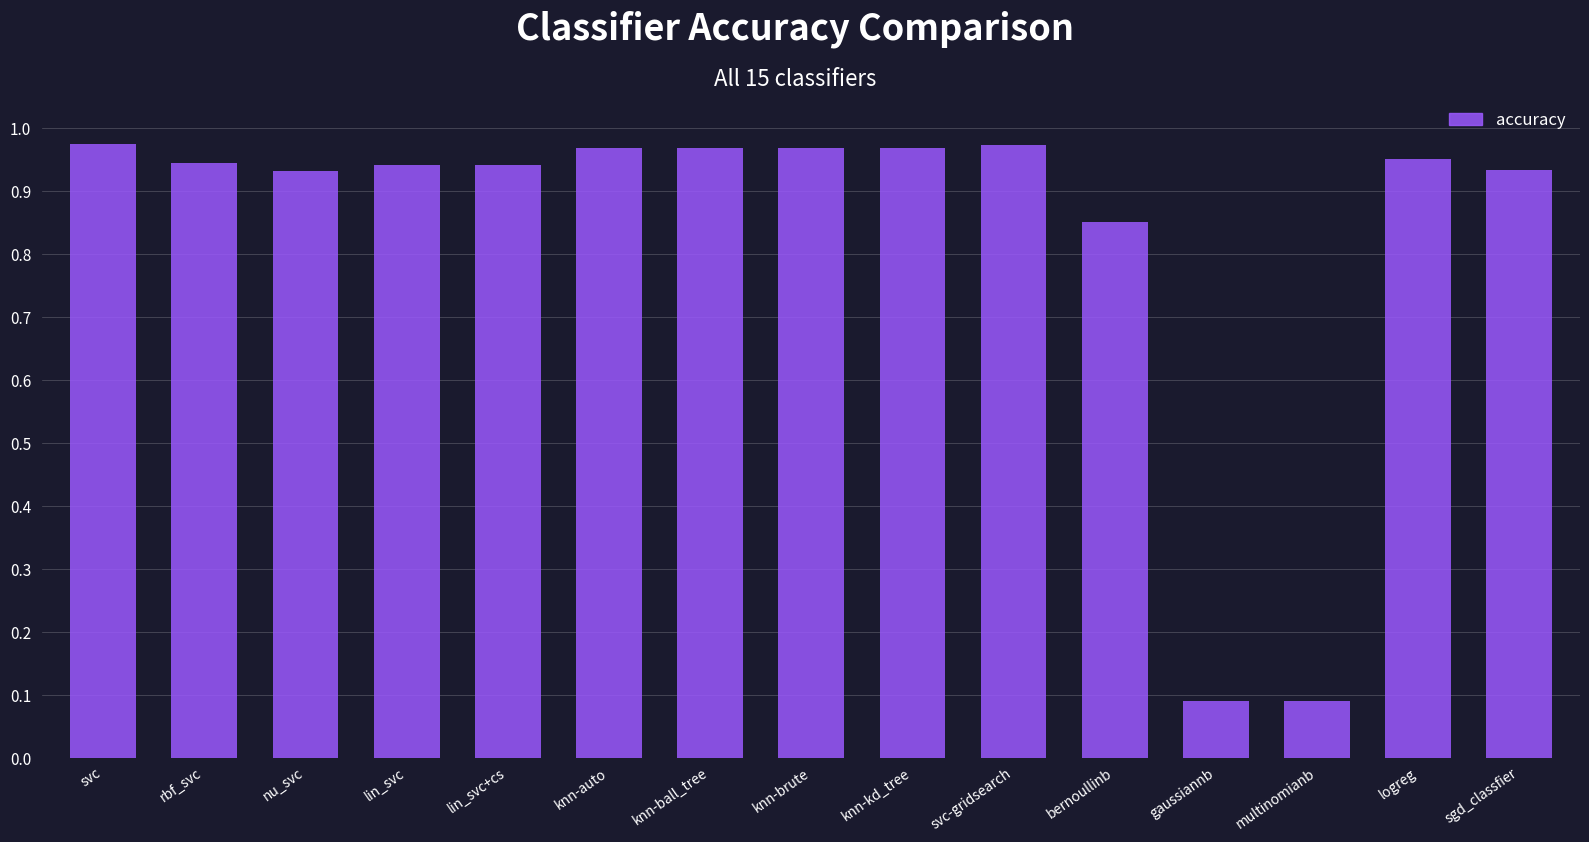

True or false: the data shows 1.4 at lin_svc+cs.

False